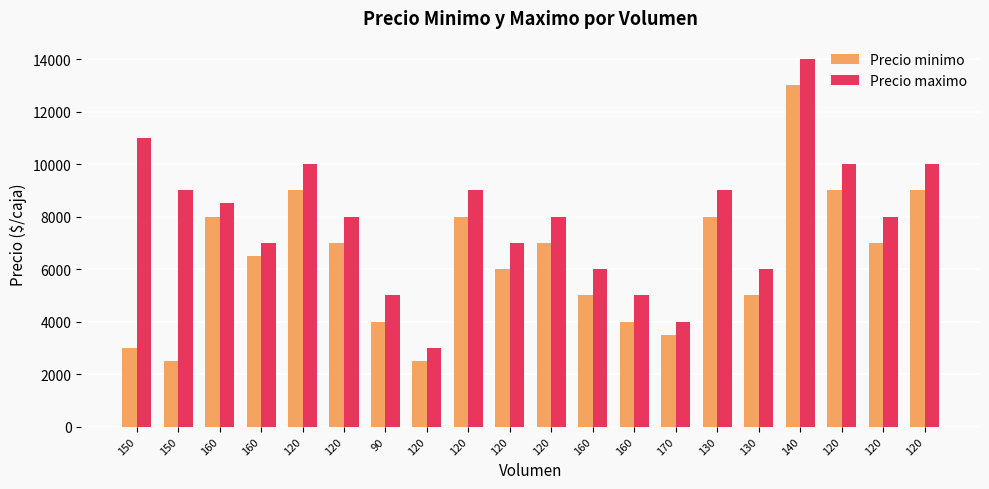

True or false: Precio maximo has a value of 10000 at 120.

True